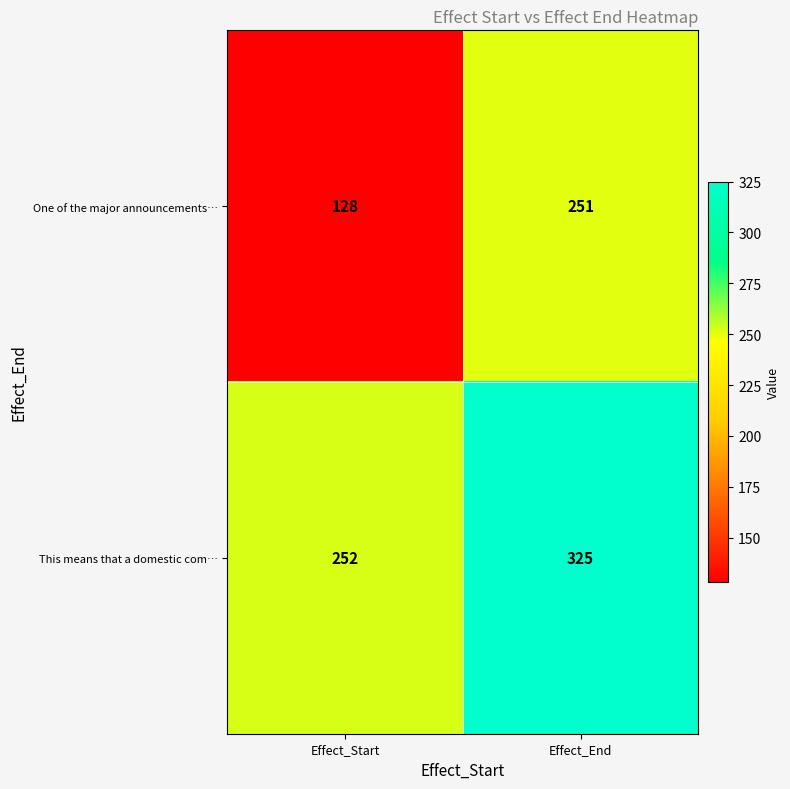

What is the difference between the highest and lowest values at Effect_Start?

124